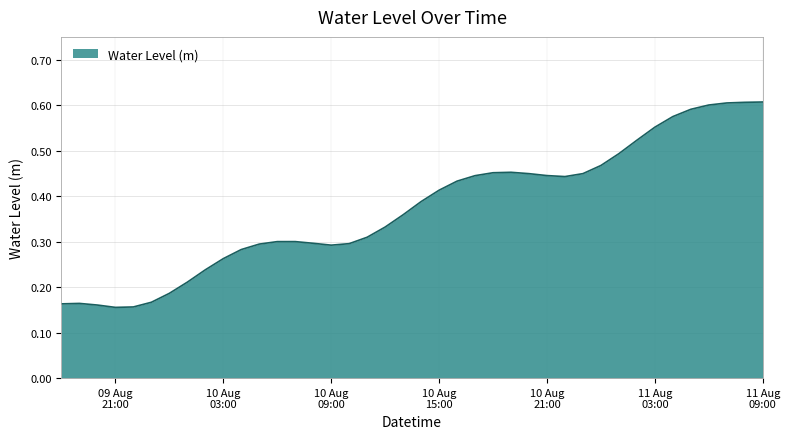

Rank the categories by value from highest to lowest.

2024-08-11 09:00:00, 2024-08-11 08:00:00, 2024-08-11 07:00:00, 2024-08-11 06:00:00, 2024-08-11 05:00:00, 2024-08-11 04:00:00, 2024-08-11 03:00:00, 2024-08-11 02:00:00, 2024-08-11 01:00:00, 2024-08-11 00:00:00, 2024-08-10 19:00:00, 2024-08-10 18:00:00, 2024-08-10 23:00:00, 2024-08-10 20:00:00, 2024-08-10 21:00:00, 2024-08-10 17:00:00, 2024-08-10 22:00:00, 2024-08-10 16:00:00, 2024-08-10 15:00:00, 2024-08-10 14:00:00, 2024-08-10 13:00:00, 2024-08-10 12:00:00, 2024-08-10 11:00:00, 2024-08-10 07:00:00, 2024-08-10 06:00:00, 2024-08-10 08:00:00, 2024-08-10 10:00:00, 2024-08-10 05:00:00, 2024-08-10 09:00:00, 2024-08-10 04:00:00, 2024-08-10 03:00:00, 2024-08-10 02:00:00, 2024-08-10 01:00:00, 2024-08-10 00:00:00, 2024-08-09 23:00:00, 2024-08-09 19:00:00, 2024-08-09 18:00:00, 2024-08-09 20:00:00, 2024-08-09 22:00:00, 2024-08-09 21:00:00